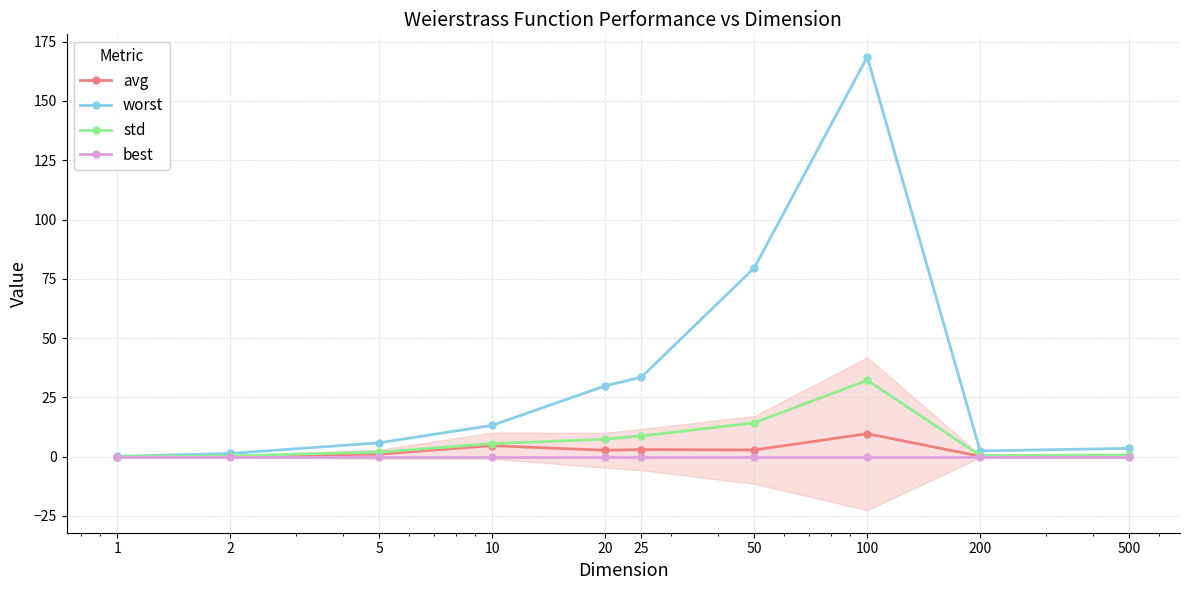

What value does the avg series have at 200?

0.2